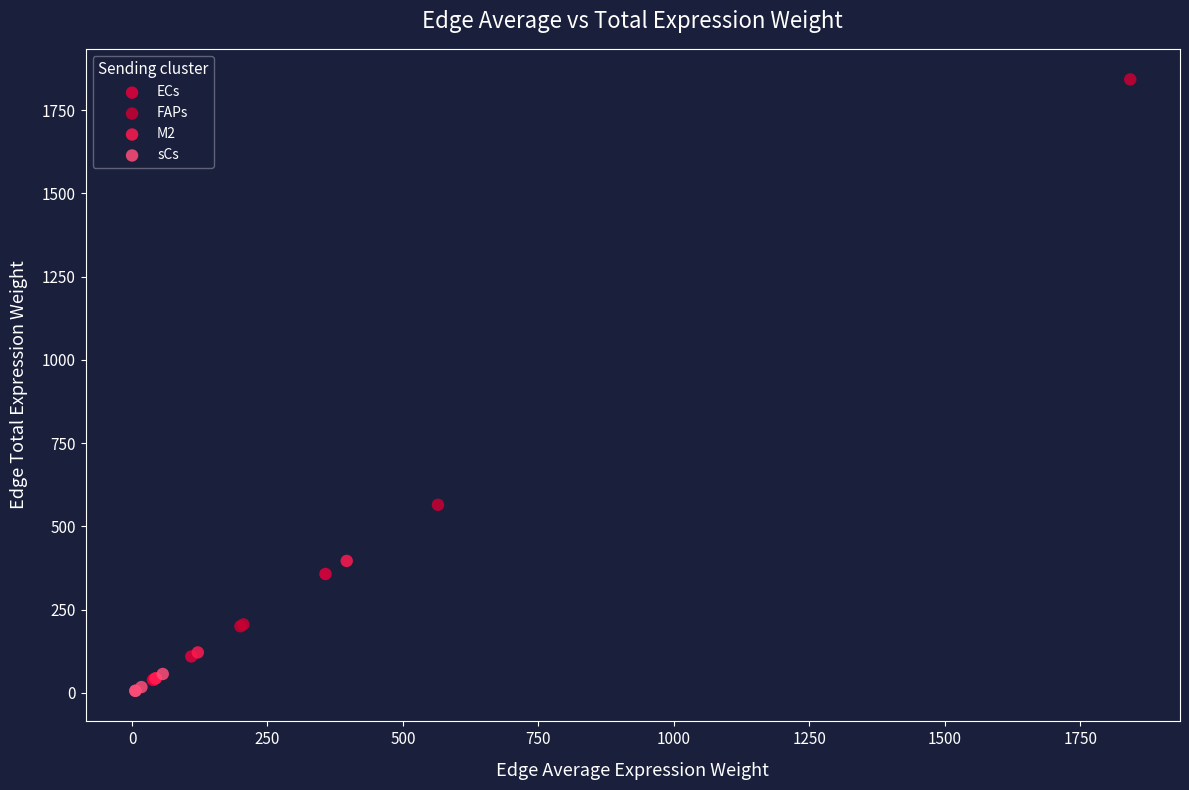

Which series contains the highest Y value?

FAPs